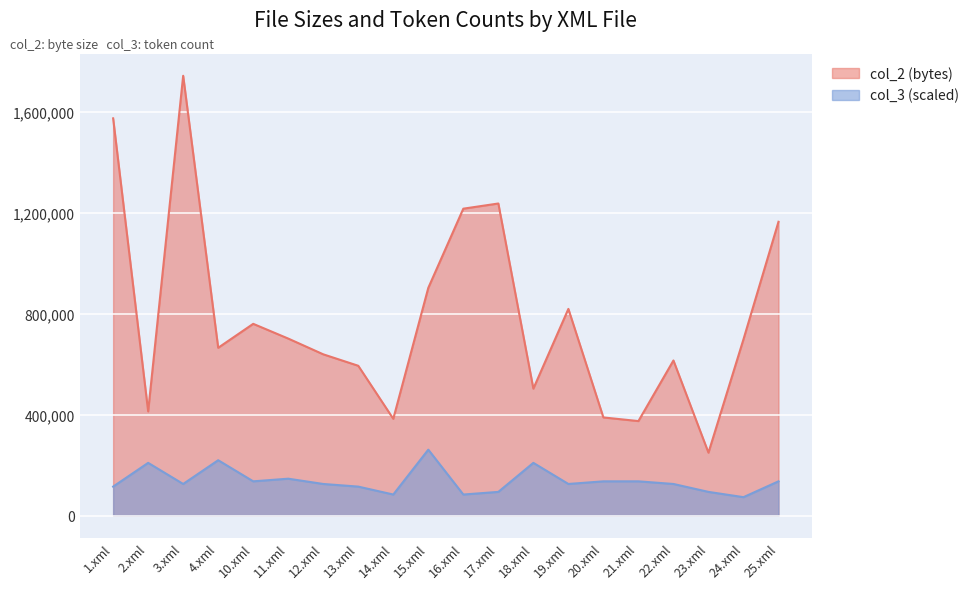

Between 25.xml and 18.xml, which is larger?

25.xml